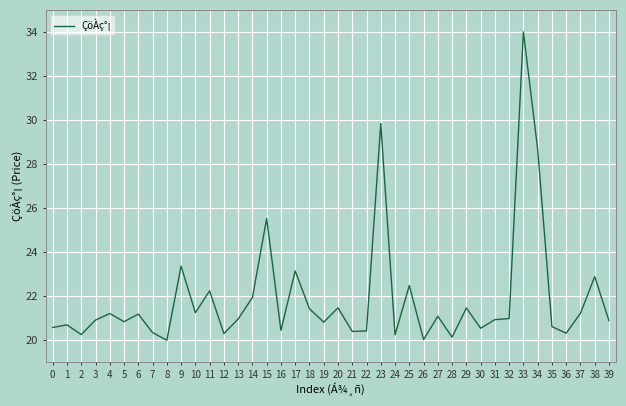

Is this an area chart (filled region under the line)?

No